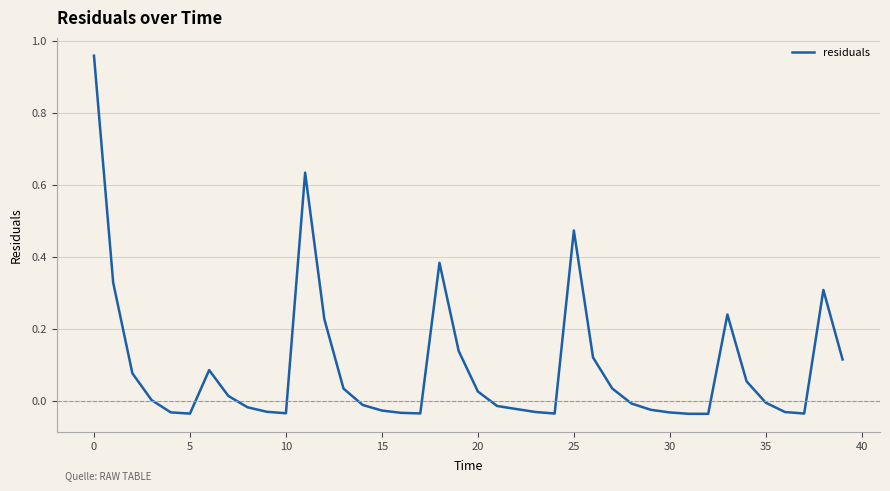

How many lines are shown in the chart?

1